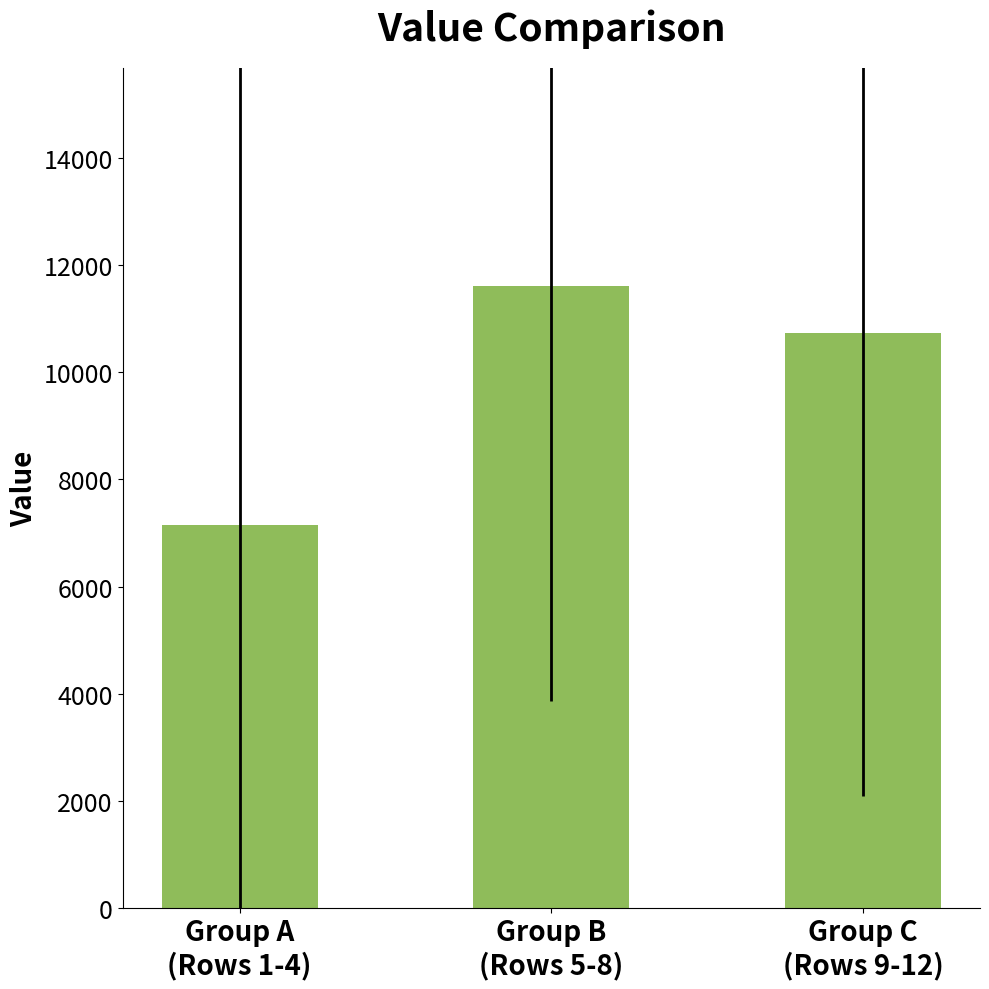

True or false: the data shows 14927.9 at Group C
(Rows 9-12).

False